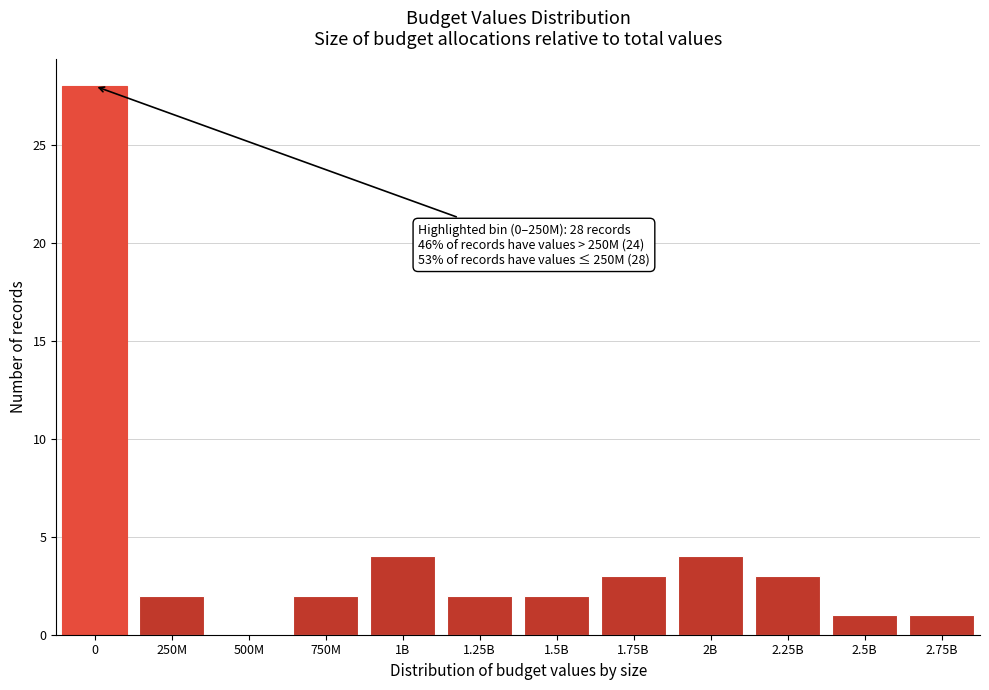

Reading left to right, extract all data points from this chart.

0=28	250M=2	500M=0	750M=2	1B=4	1.25B=2	1.5B=2	1.75B=3	2B=4	2.25B=3	2.5B=1	2.75B=1